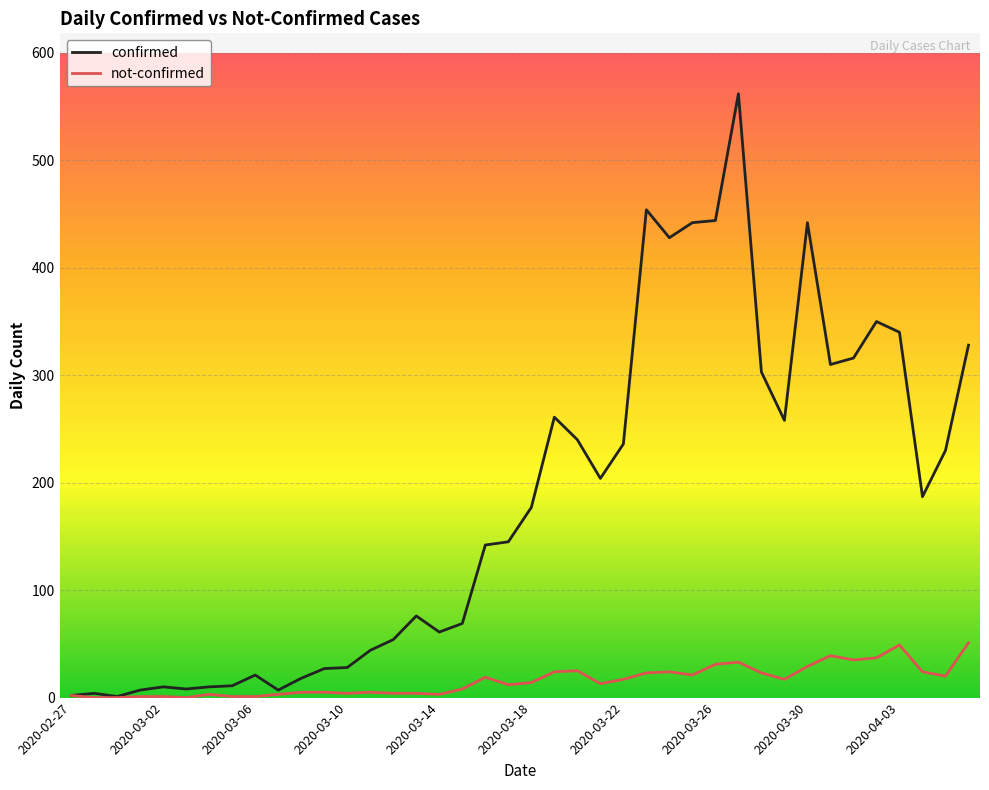

What is the maximum value for not-confirmed?

51